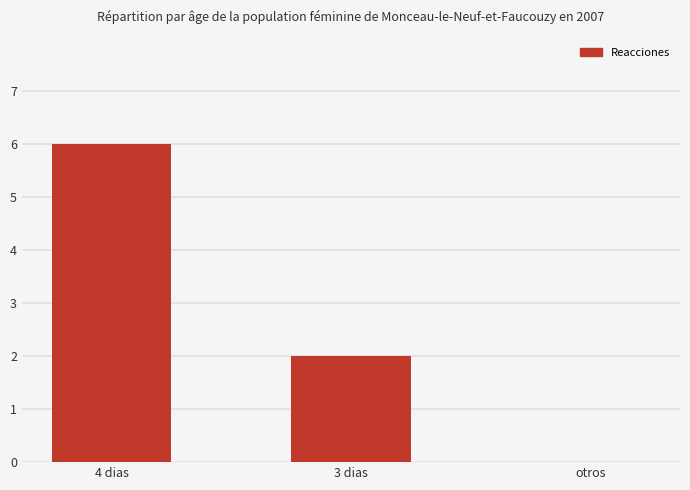

What is the maximum value shown in the chart?

6